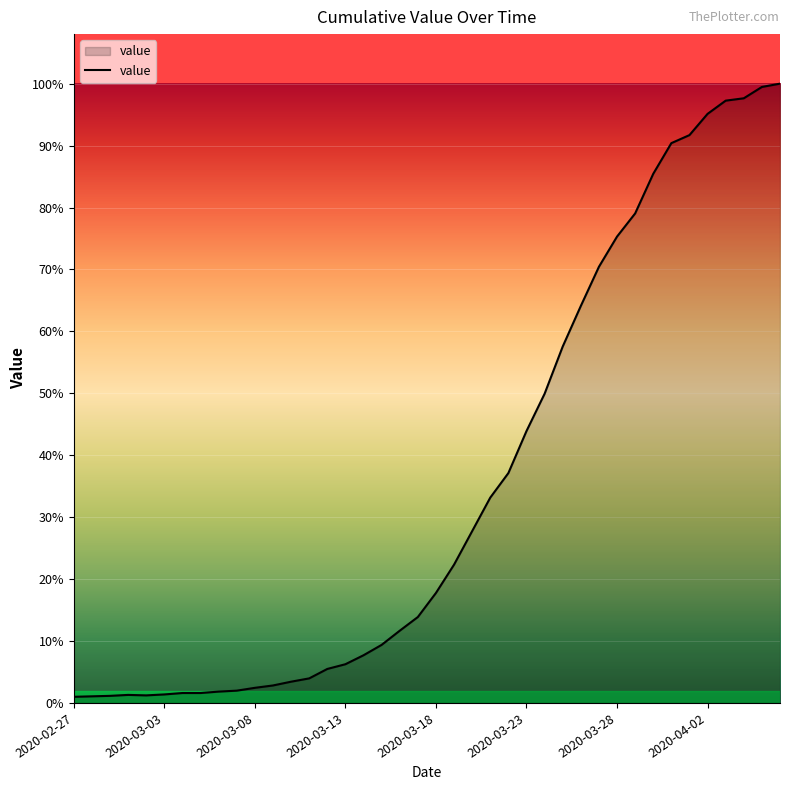

Does the chart display data point markers on the line(s)?

No